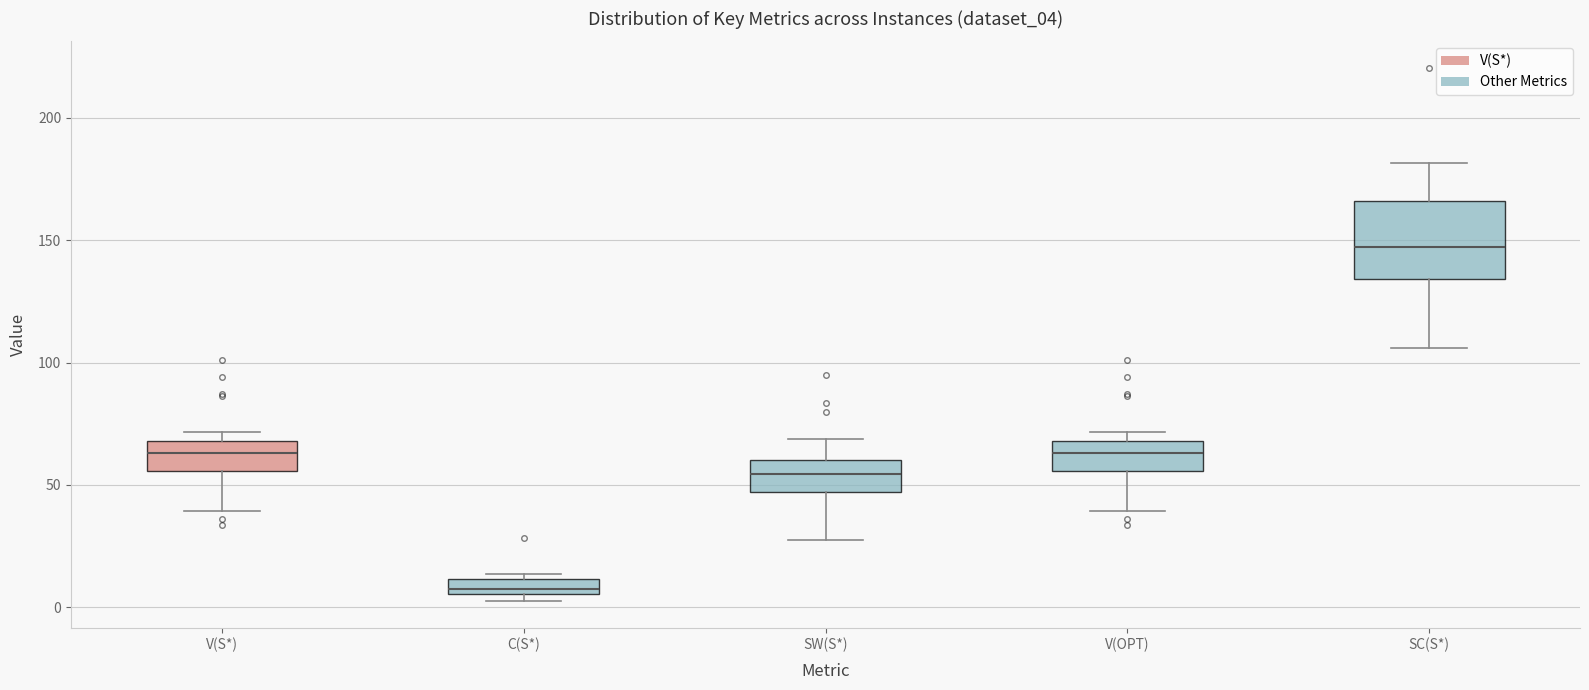

Where is the upper edge of the box for V(S*) on the y-axis? The values are not printed on the chart, so give them approximately, as read against the axis.

70